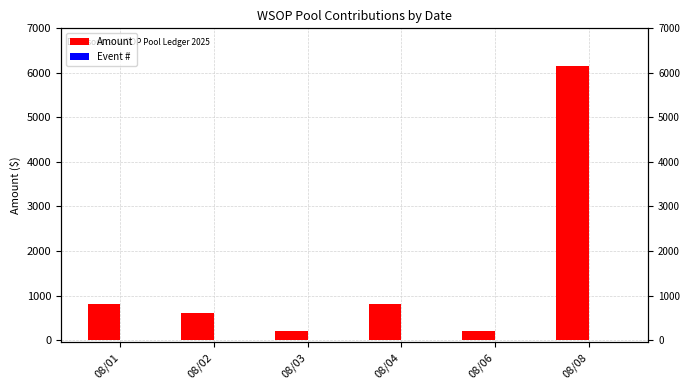

What is the value of the Amount bar at the 4th from the left?

800